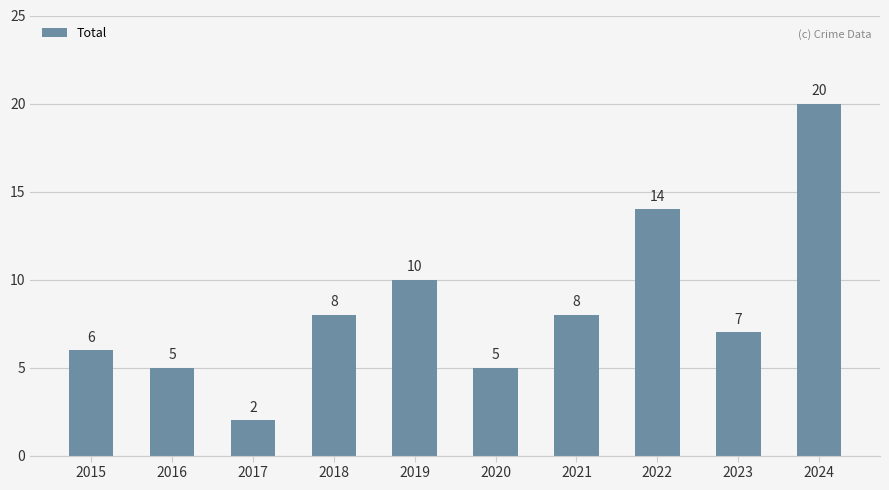

Which has a higher value, 2020 or 2019?

2019